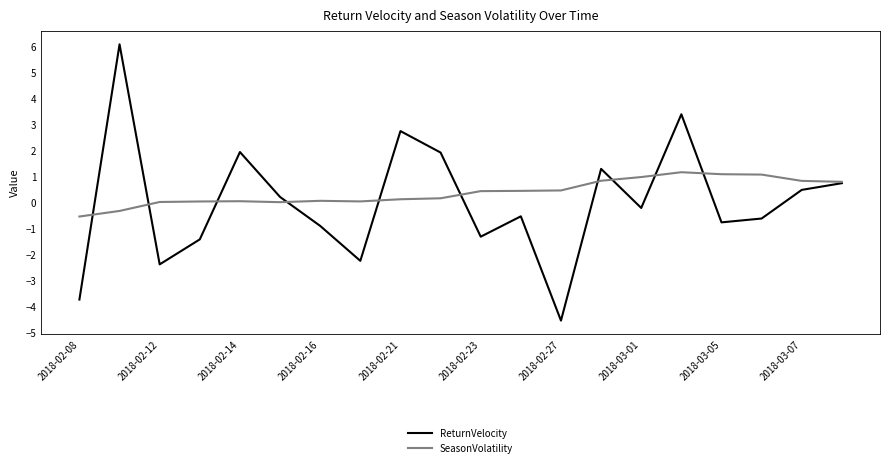

What are all the series names shown in the legend?

ReturnVelocity, SeasonVolatility